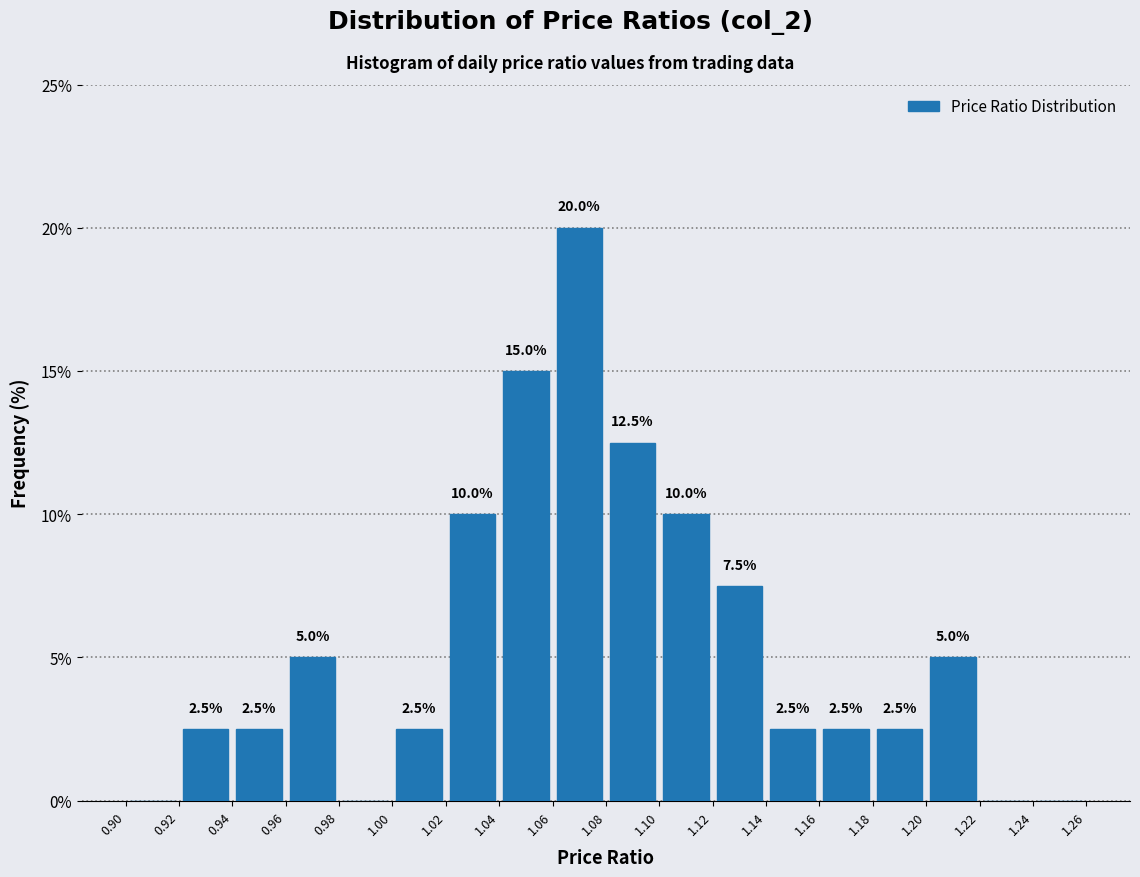

Over which range of the x-axis is the bar tallest?

1.06 to 1.08